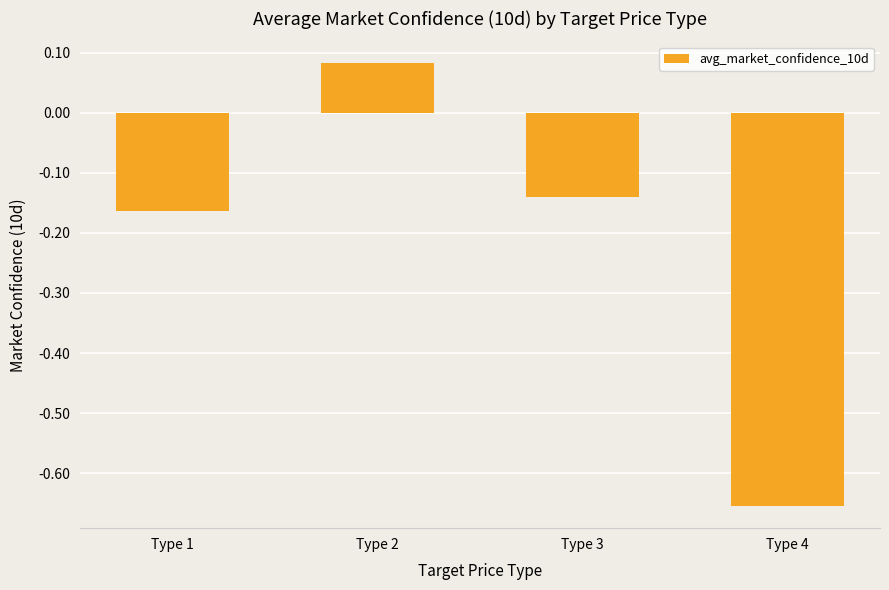

Which has a higher value, Type 4 or Type 3?

Type 3